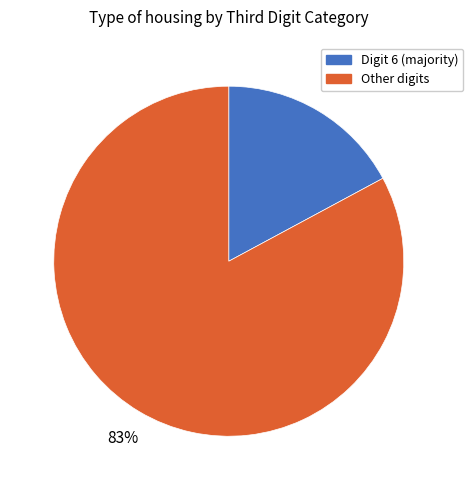

Is there a majority slice in this chart?

Yes